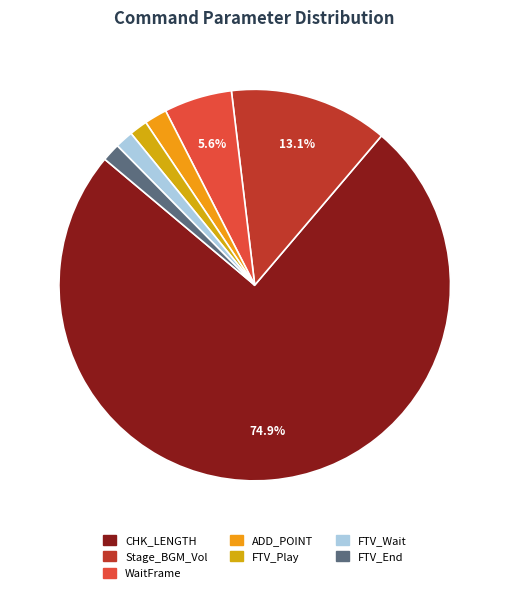

Which category has the biggest portion of the pie?

CHK_LENGTH